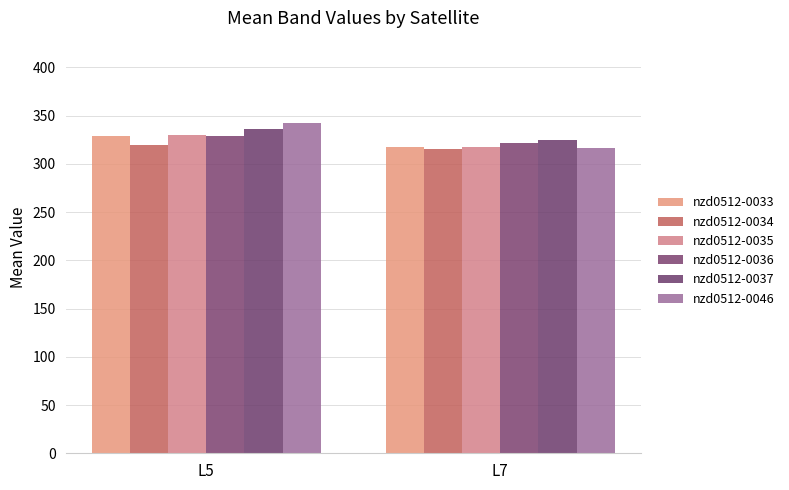

Rank the series by their maximum value, from lowest to highest.

nzd0512-0034, nzd0512-0036, nzd0512-0033, nzd0512-0035, nzd0512-0037, nzd0512-0046